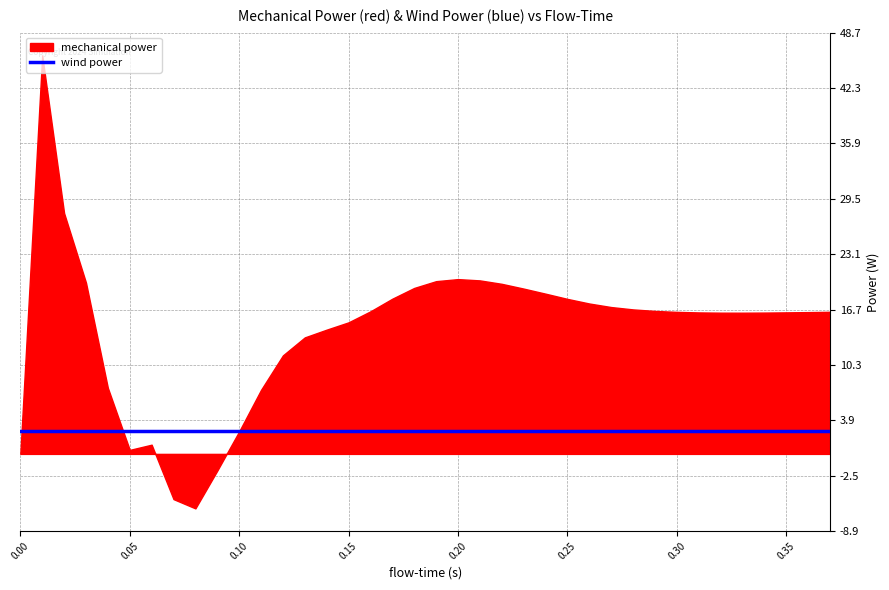

Is it true that mechanical_power equals 11.5 at 36?

False